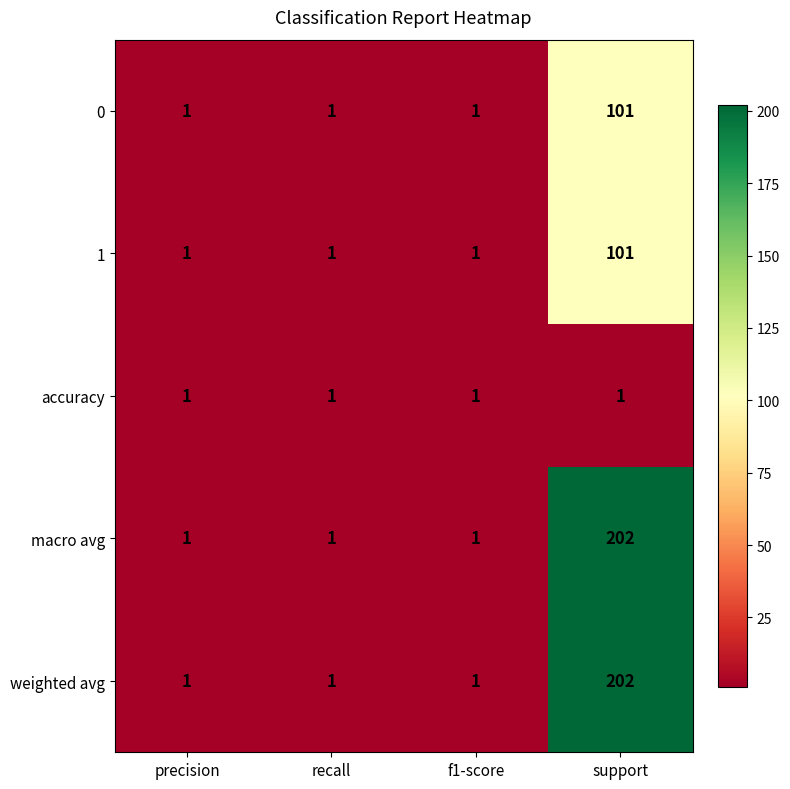

What is the total value across all series at recall?

5